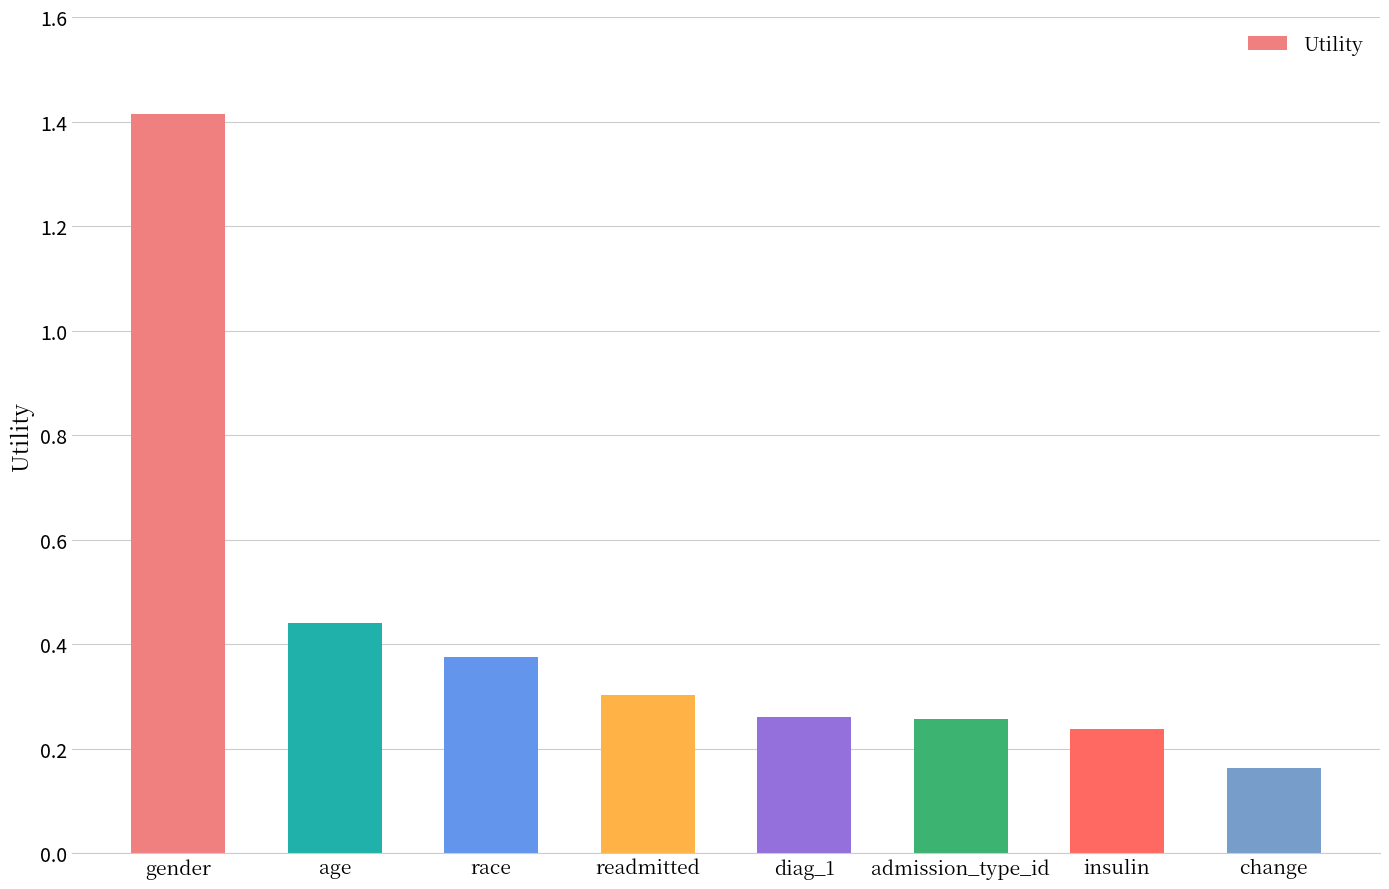

True or false: the data shows 0.3 at admission_type_id.

True